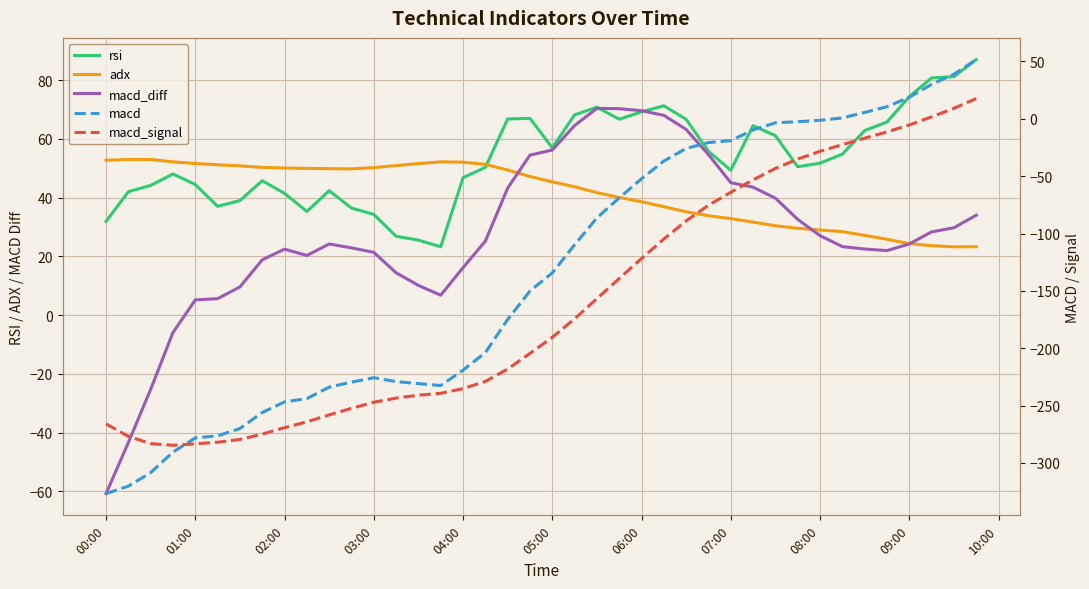

The value of rsi at 06:00 is 69.2. True or false?

True